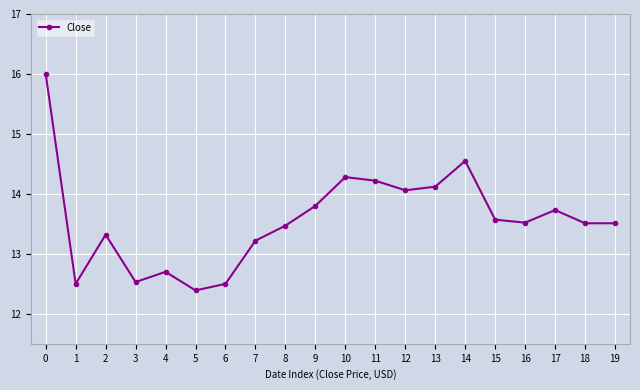

What is the value of the 10th point from the left?

13.8